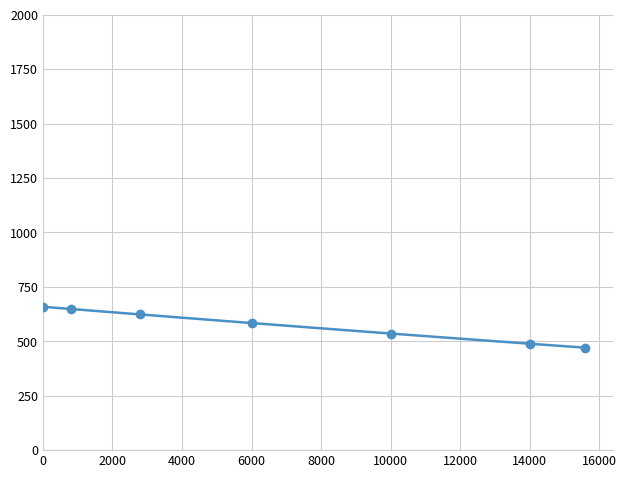

Between 6000 and 16000, which is larger?

6000